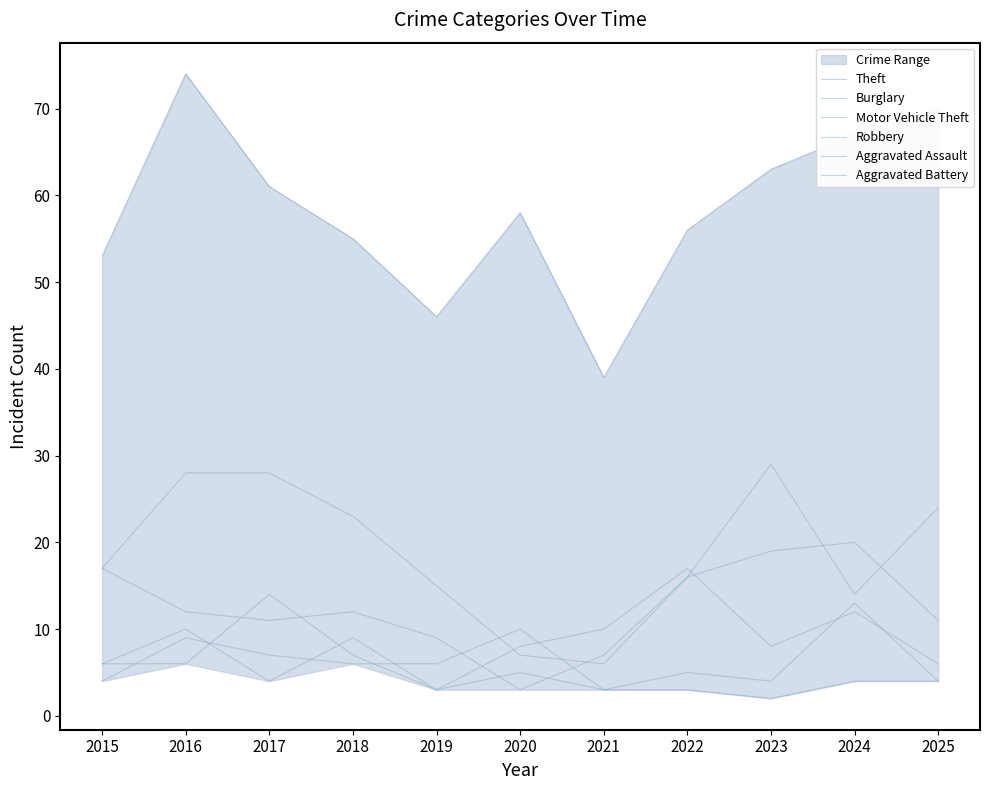

What is the average value of the Motor Vehicle Theft series?

14